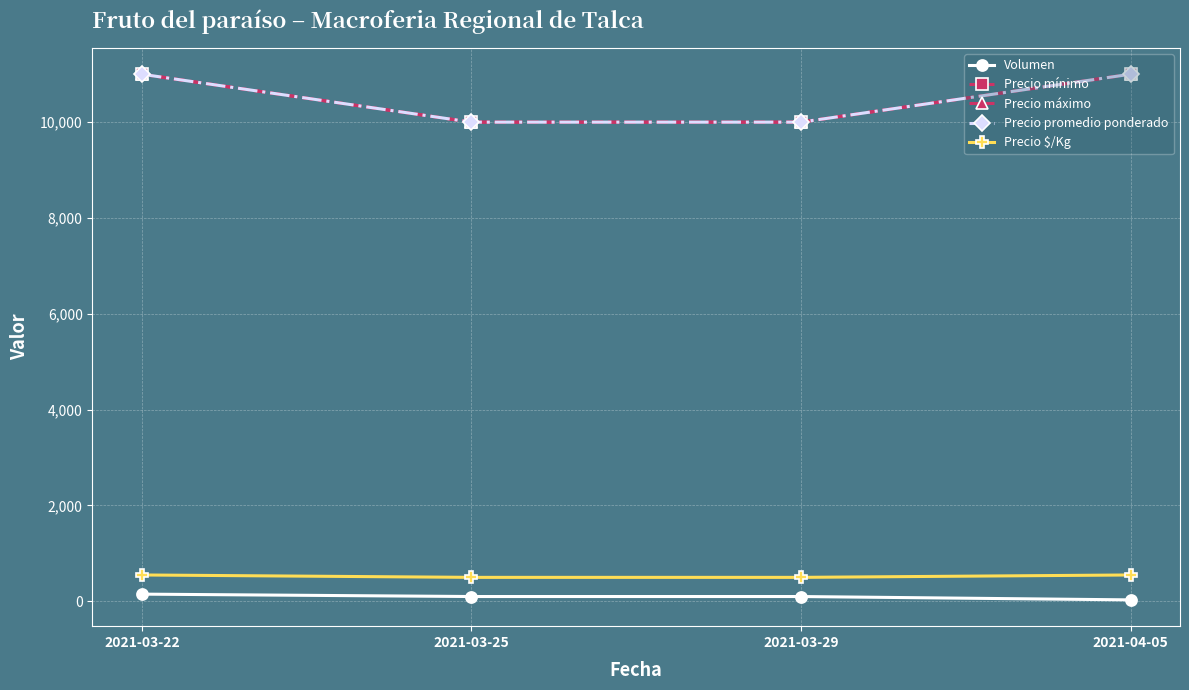

Is this an area chart (filled region under the line)?

No